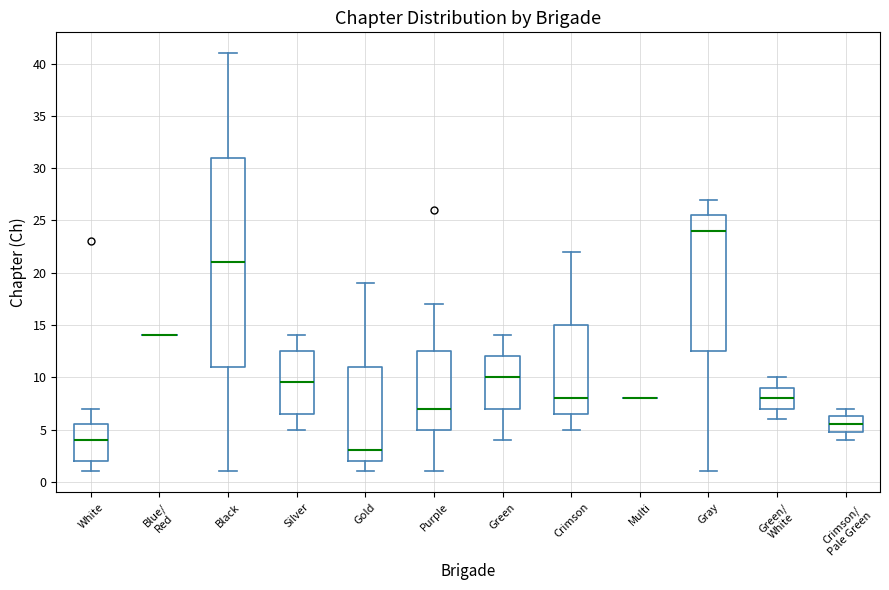

Reading left to right, read every box against the y-axis: the position of its median line, the range the box covers, and the ends of its whiskers. The values are not printed on the chart, so give them approximately, as read against the axis.

White: median 4.0, box 2.0 to 5.5, whiskers 1.0 to 7.0
Blue/ Red: box collapsed to a line at 14.0, whiskers 14.0 to 14.0
Black: median 21.0, box 11.0 to 31.0, whiskers 1.0 to 41.0
Silver: median 9.5, box 6.5 to 12.5, whiskers 5.0 to 14.0
Gold: median 3.0, box 2.0 to 11.0, whiskers 1.0 to 19.0
Purple: median 7.0, box 5.0 to 12.5, whiskers 1.0 to 17.0
Green: median 10.0, box 7.0 to 12.0, whiskers 4.0 to 14.0
Crimson: median 8.0, box 6.5 to 15.0, whiskers 5.0 to 22.0
Multi: box collapsed to a line at 8.0, whiskers 8.0 to 8.0
Gray: median 24.0, box 12.5 to 25.5, whiskers 1.0 to 27.0
Green/ White: median 8.0, box 7.0 to 9.0, whiskers 6.0 to 10.0
Crimson/ Pale Green: median 5.5, box 5.0 to 6.5, whiskers 4.0 to 7.0